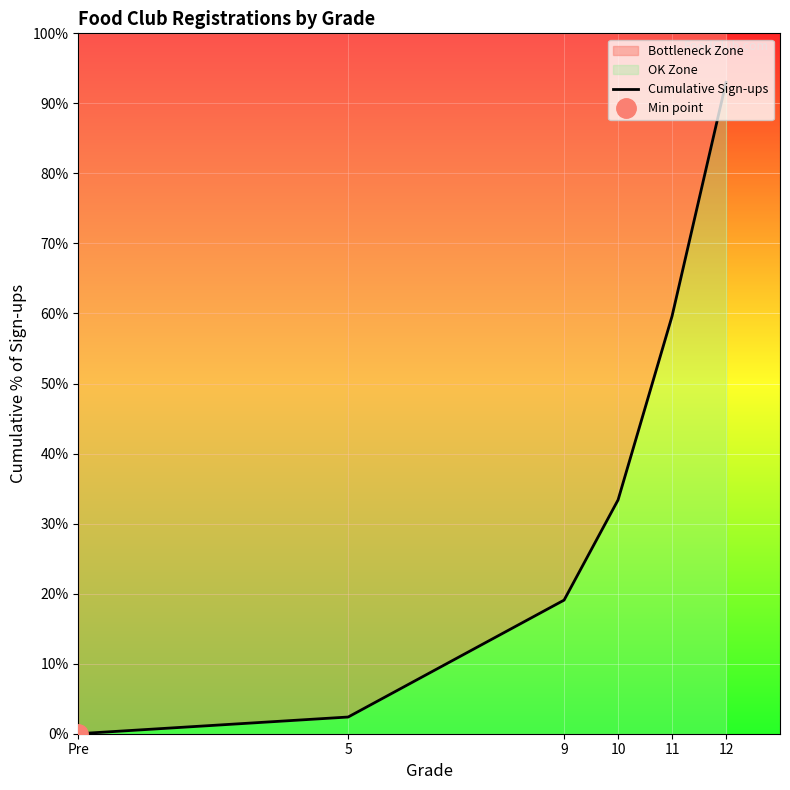

Reading left to right, extract all data points from this chart.

0.0	2.4	19.1	33.4	59.6	93.0